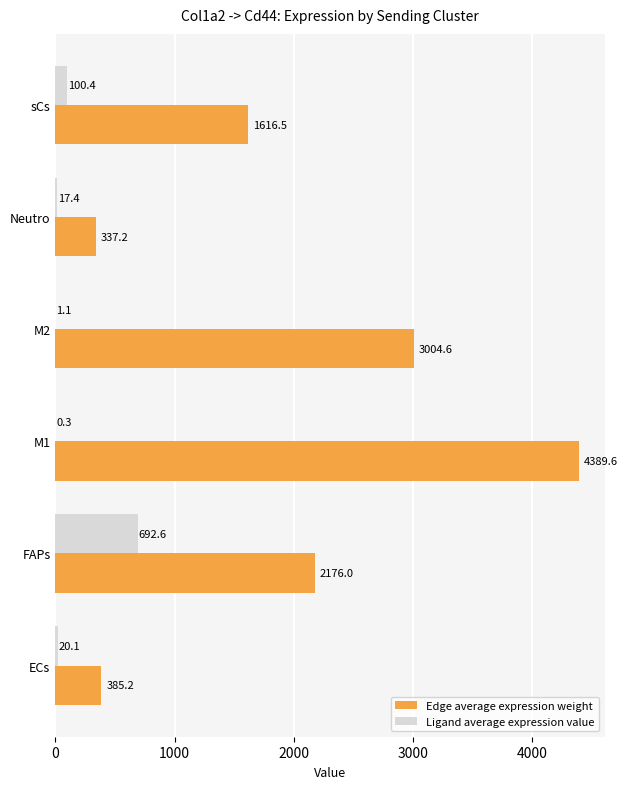

How many values in the Edge average expression weight series exceed 2175?

3